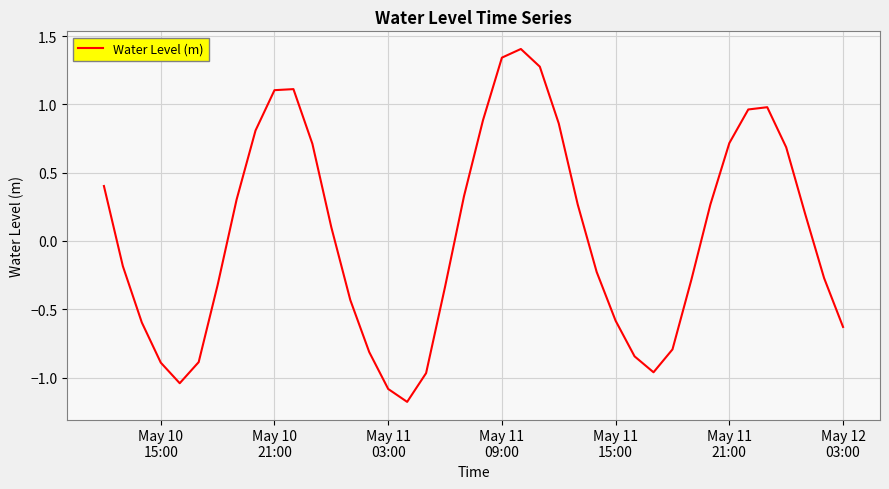

What is the greatest value displayed?

1.4